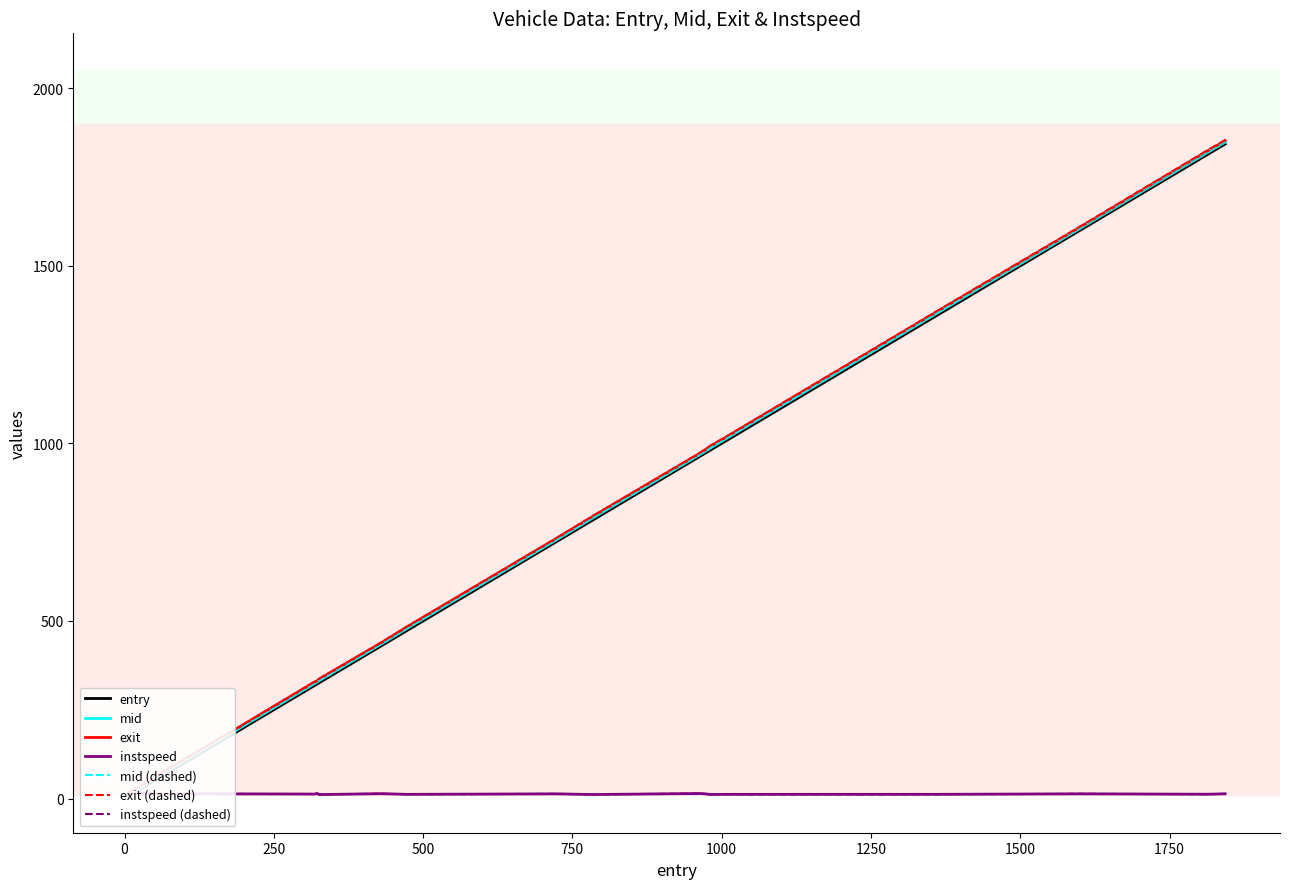

In instspeed, how many points are higher than both neighbors (excluding endpoints)?

7